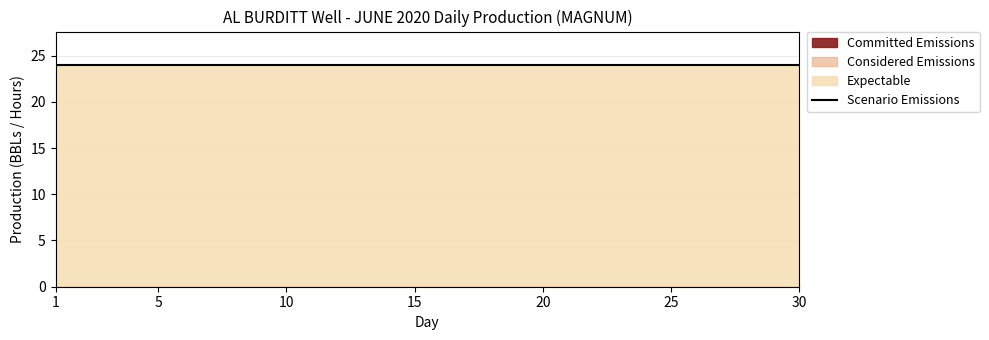

True or false: Considered Emissions and Expectable intersect in this chart.

False